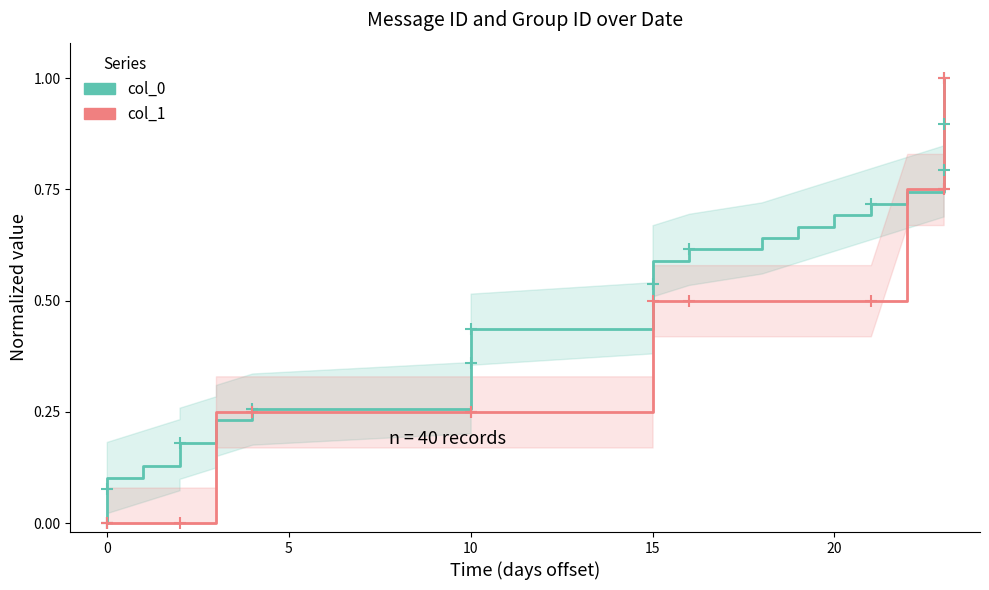

What is the label of the 37th point from the right?

10